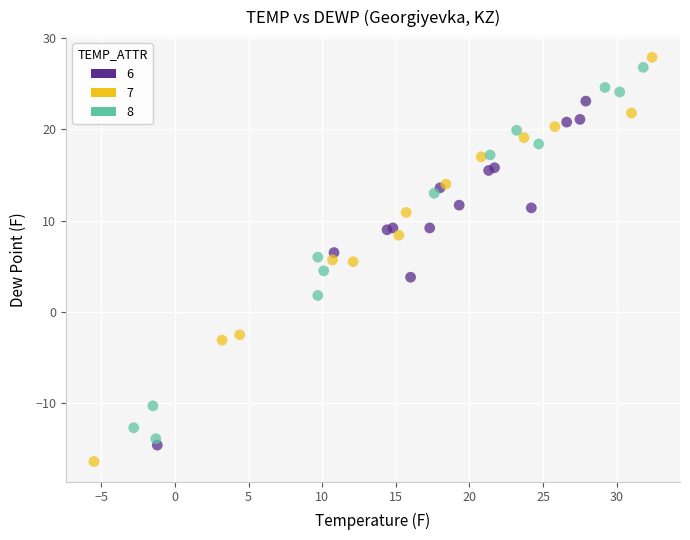

Which series has the largest Y range (max minus min)?

7